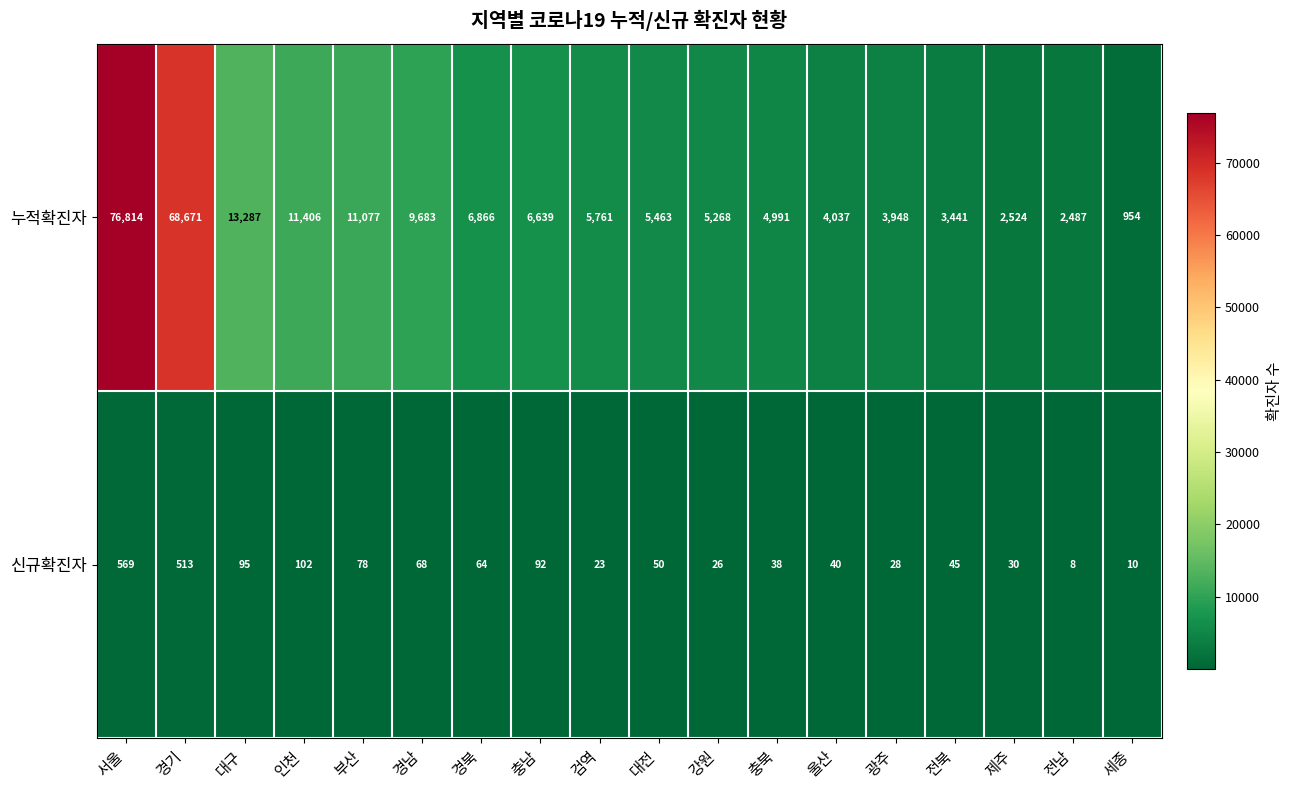

Between 부산 and 강원, which series saw the biggest shift?

누적확진자